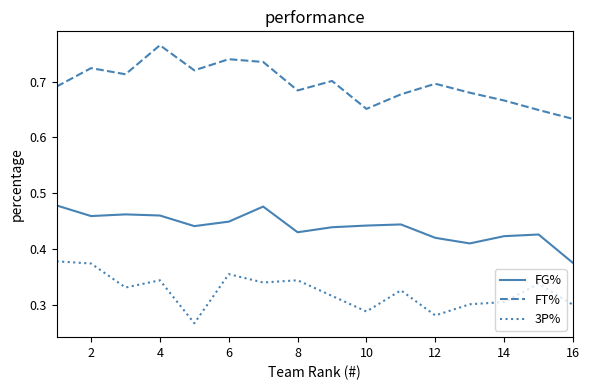

True or false: FG% and 3P% cross at least once.

False